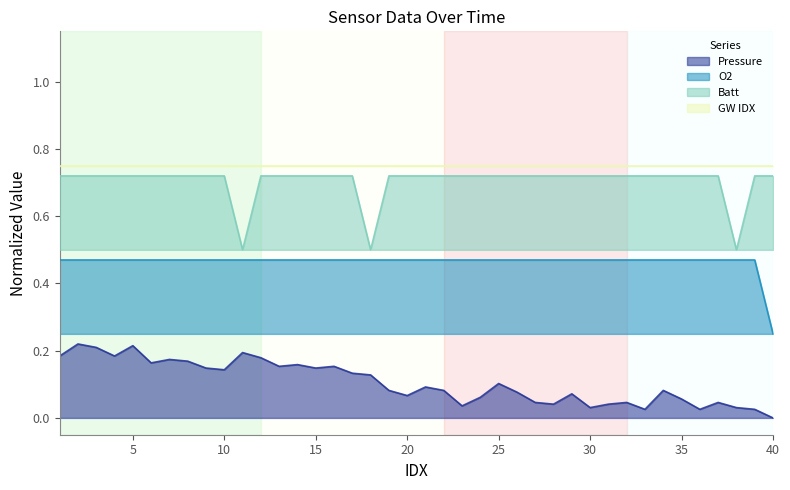

Rank the categories by Pressure value from highest to lowest.

2, 5, 3, 11, 1, 4, 12, 7, 8, 6, 14, 13, 16, 9, 15, 10, 17, 18, 25, 21, 19, 22, 34, 26, 29, 20, 24, 35, 27, 32, 37, 28, 31, 23, 30, 38, 33, 36, 39, 40